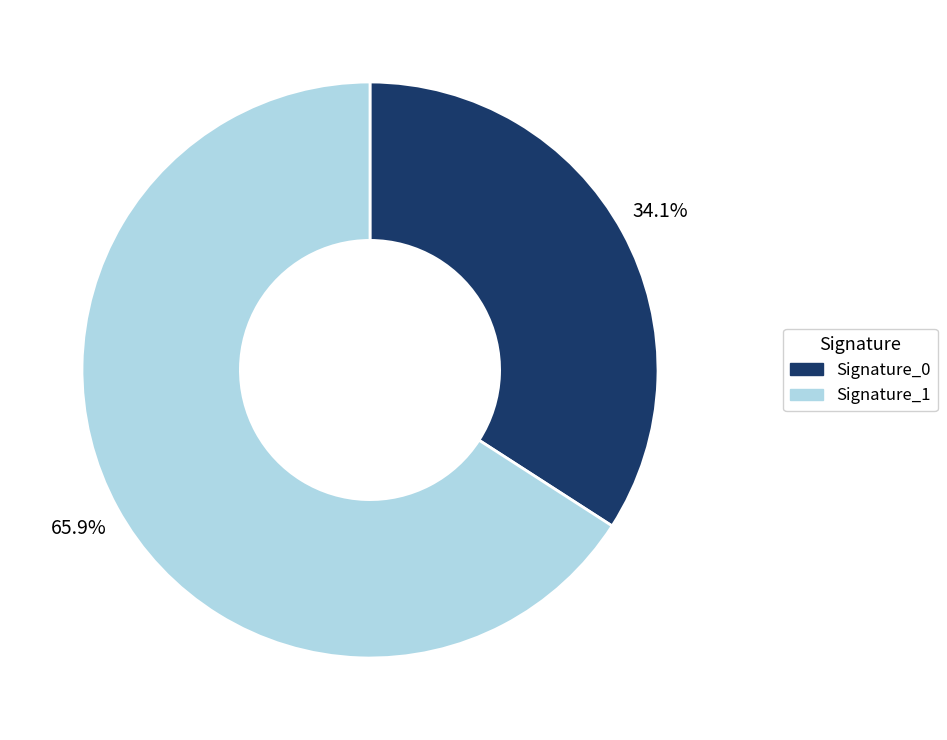

Is there any slice that represents more than half of the pie?

Yes